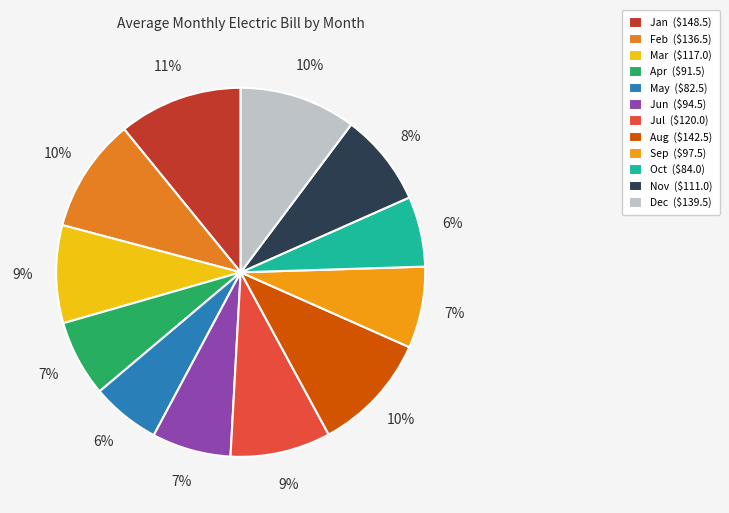

How many slices are in this pie chart?

12